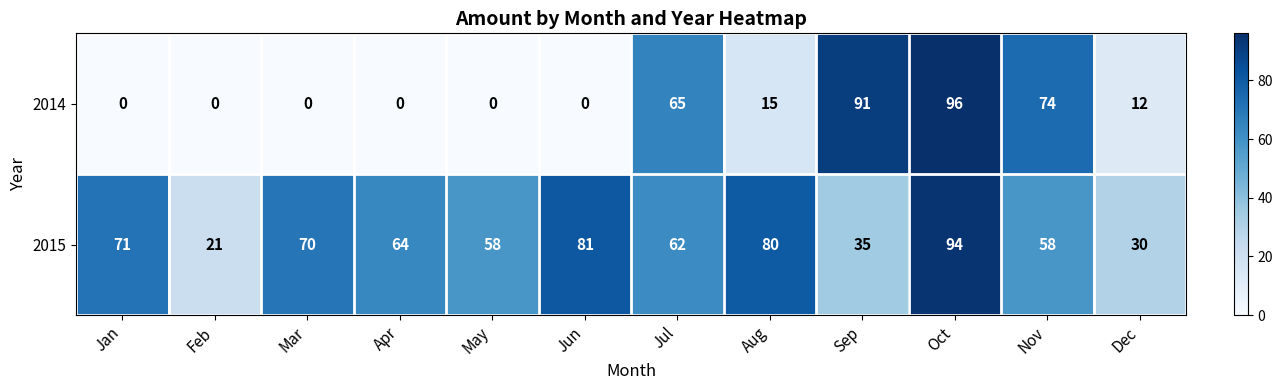

How many distinct data groups are displayed?

2